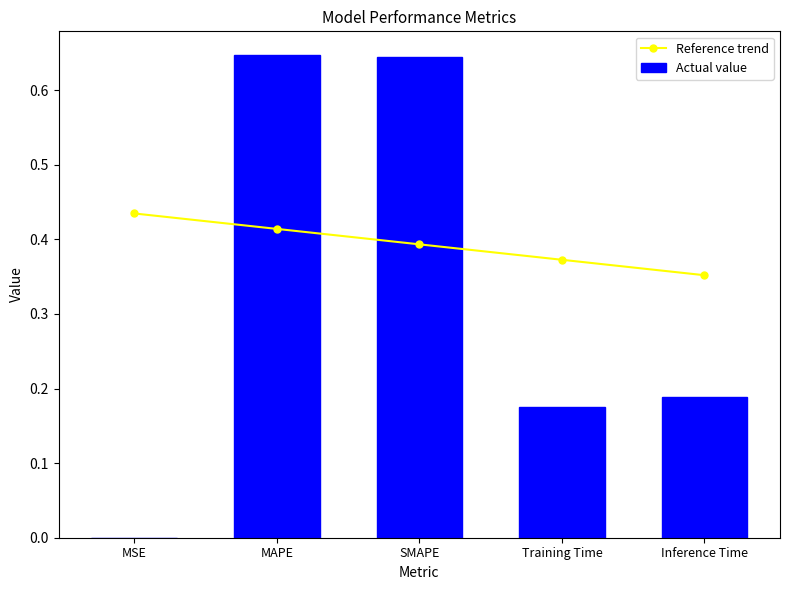

At SMAPE, list the series in order from smallest to largest.

Reference trend, Actual value